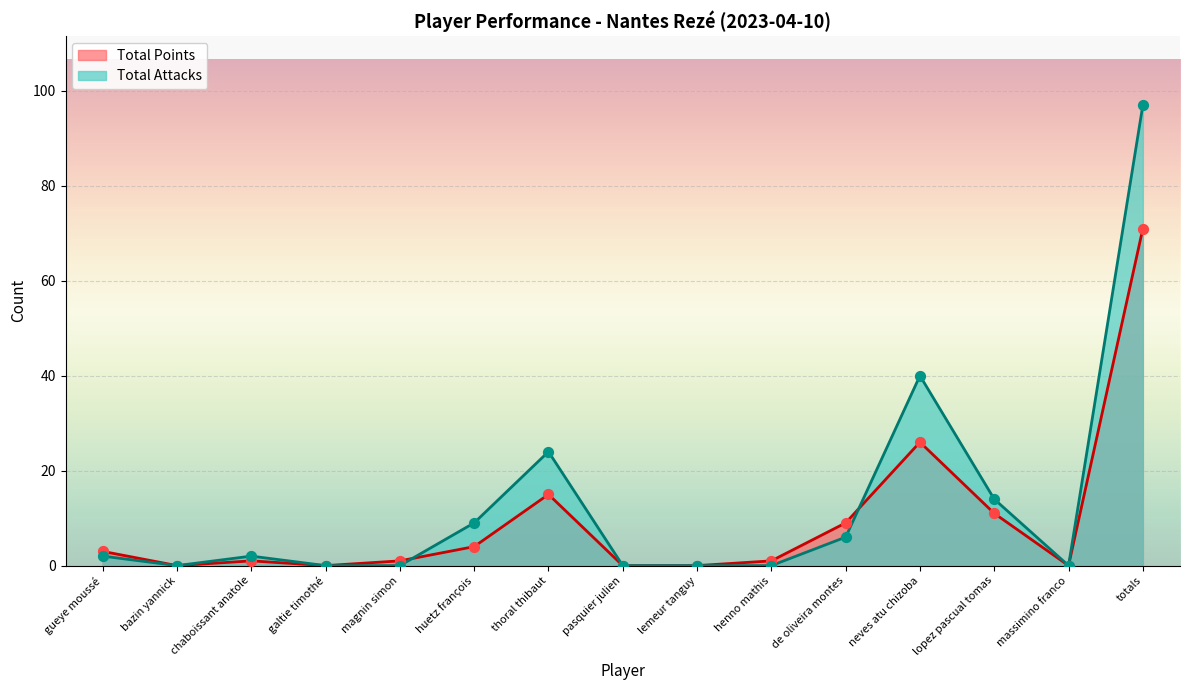

Which series has the widest spread of Y values?

Total Attacks